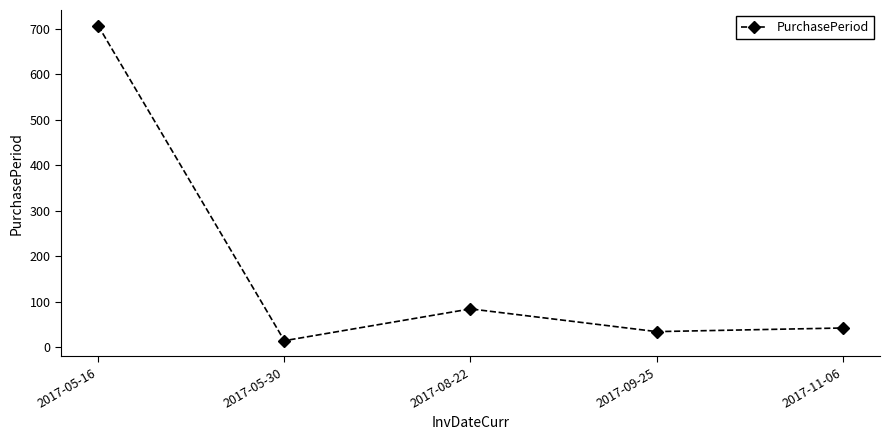

Where is the data nearest to the value 360?

2017-08-22